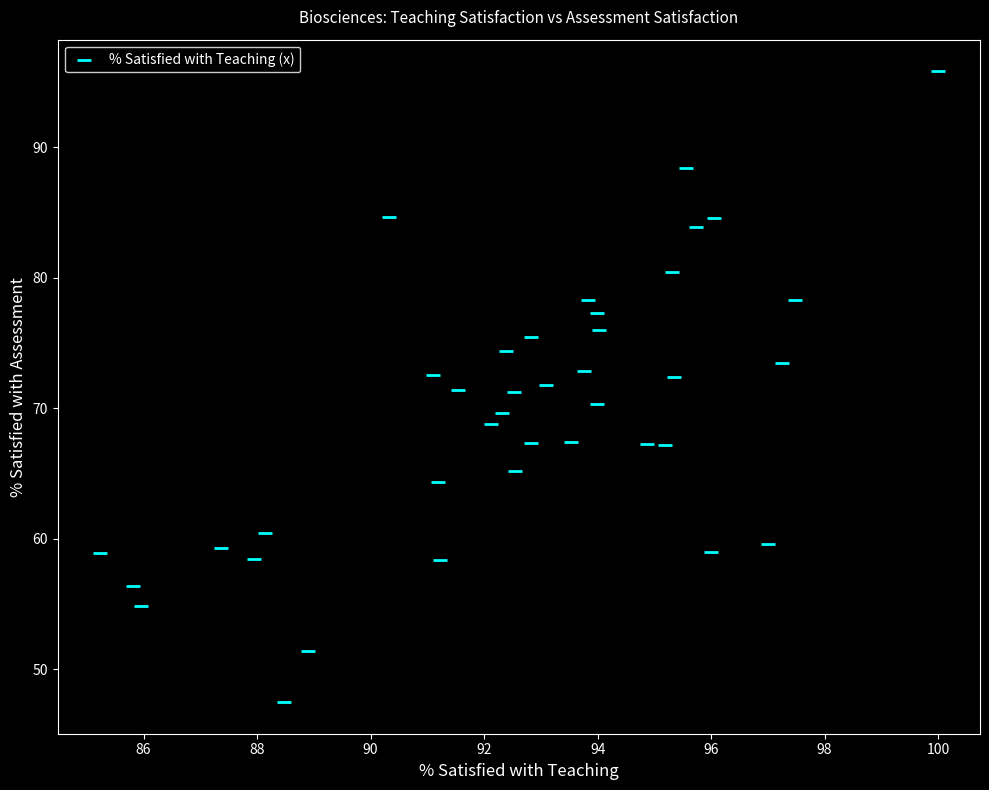

What is the range of X values (max minus min)?

14.8